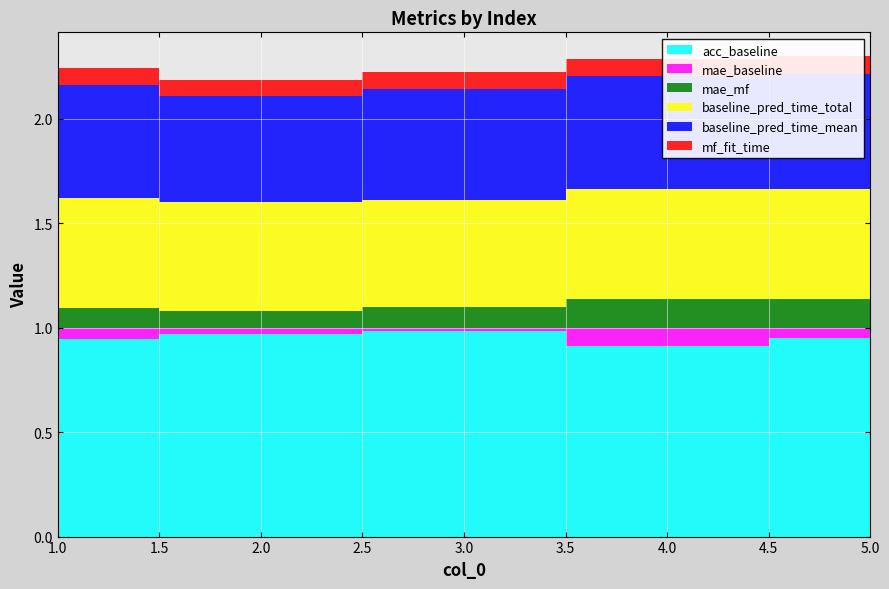

Reading left to right, transcribe all the data shown in this chart.

acc_baseline: 1=0.9	2=1.0	3=1.0	4=0.9	5=1.0
mae_baseline: 1=0.1	2=0.0	3=0.0	4=0.1	5=0.0
mae_mf: 1=0.1	2=0.1	3=0.1	4=0.1	5=0.1
baseline_pred_time_total: 1=0.5	2=0.5	3=0.5	4=0.5	5=0.5
baseline_pred_time_mean: 1=0.5	2=0.5	3=0.5	4=0.5	5=0.6
mf_fit_time: 1=0.1	2=0.1	3=0.1	4=0.1	5=0.1